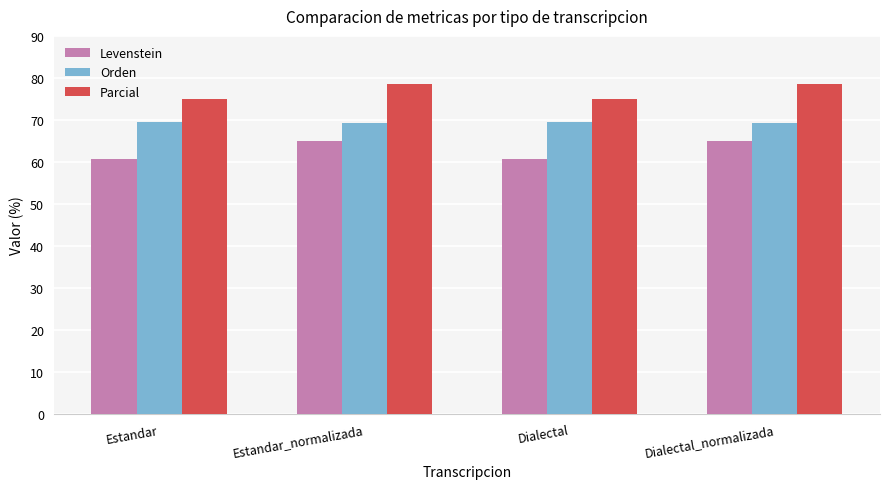

Are the bars grouped side by side (vs. stacked)?

Yes